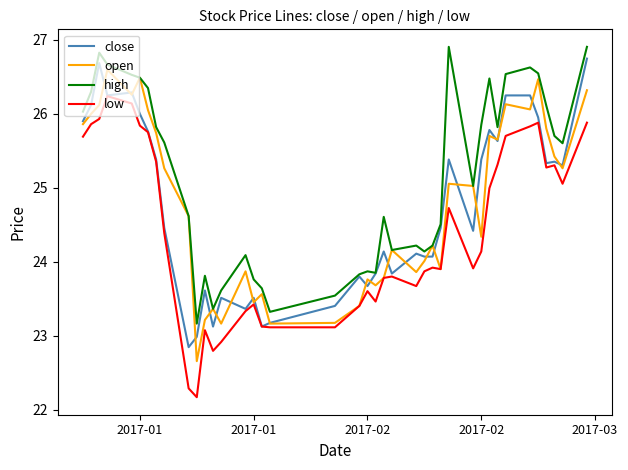

True or false: low and high intersect in this chart.

False